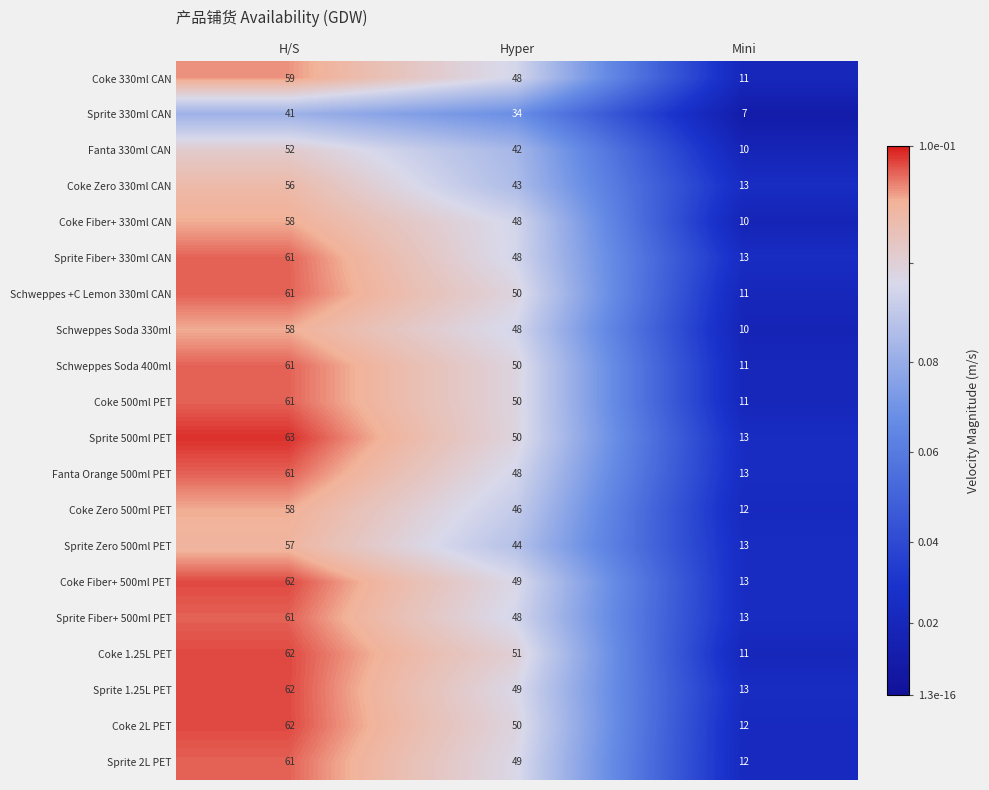

What is the minimum value for Sprite Fiber+ 330ml CAN?

13